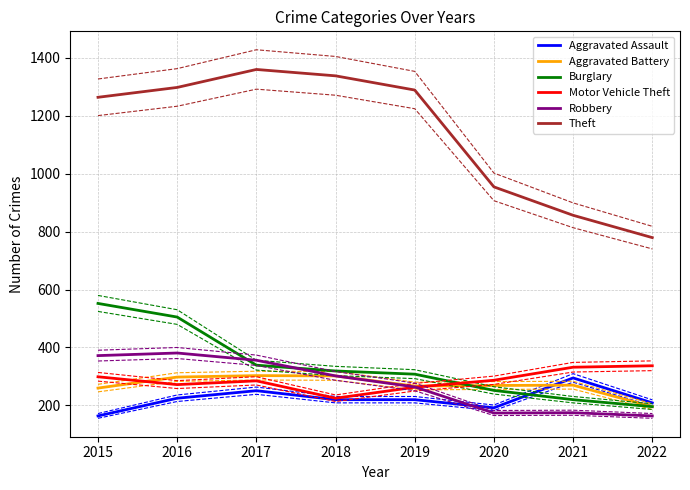

Which series has the largest range (max minus min)?

Theft